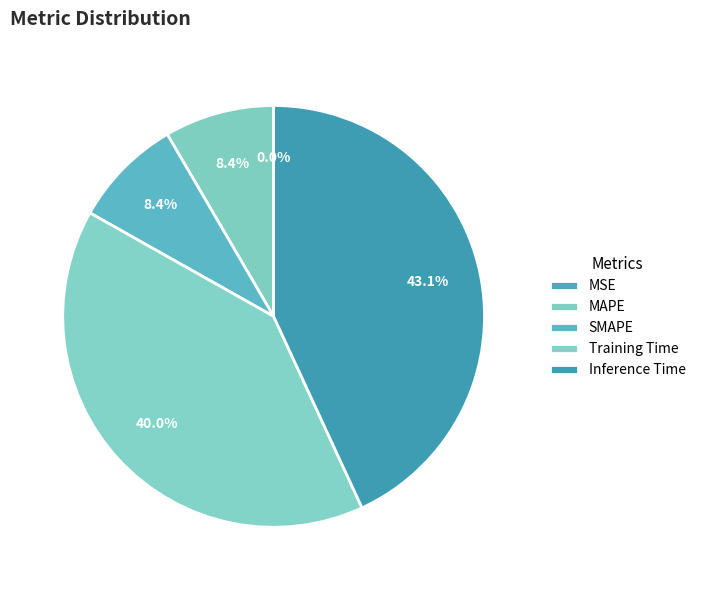

To the nearest percent, what portion does Inference Time represent?

43%